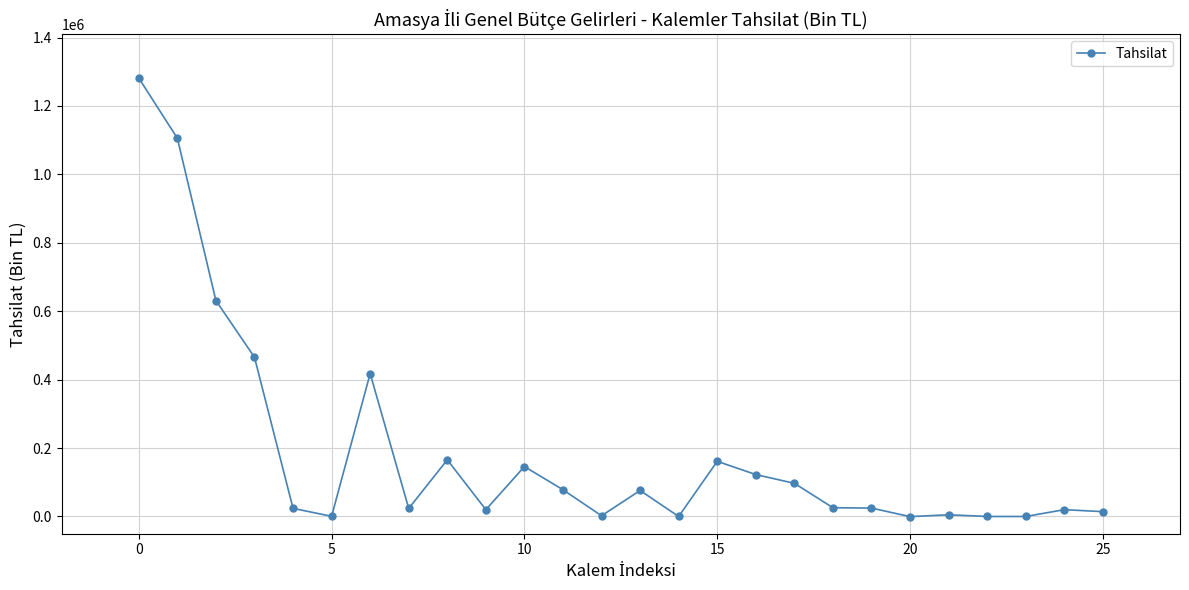

True or false: the data has more than 0 interior local peaks.

True